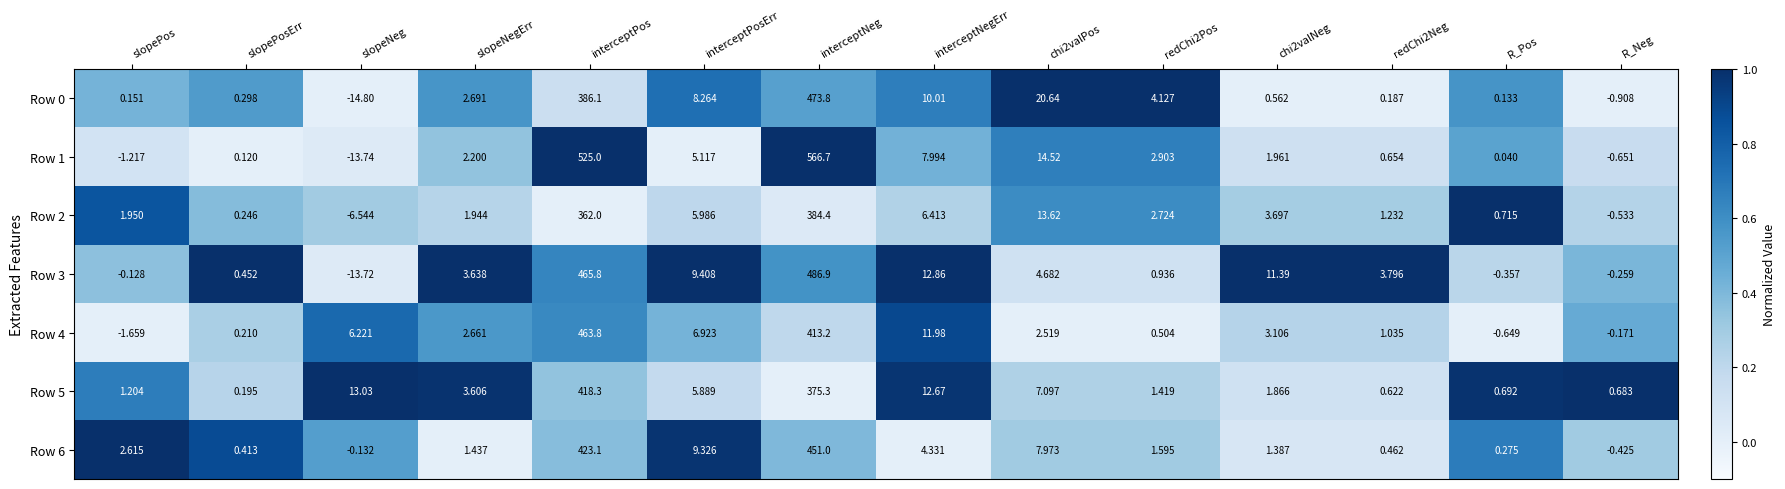

At which category is the sum across all series the highest?

interceptNeg